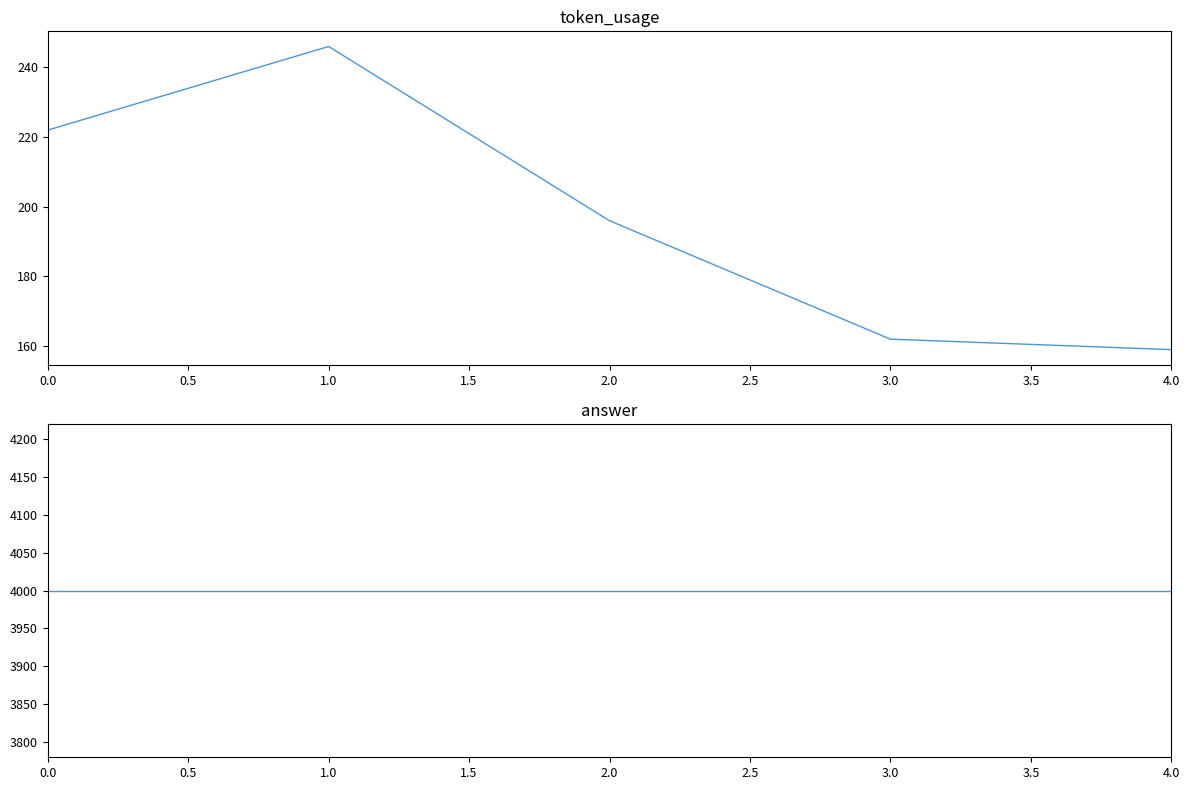

What position from the left is 4.0?

5